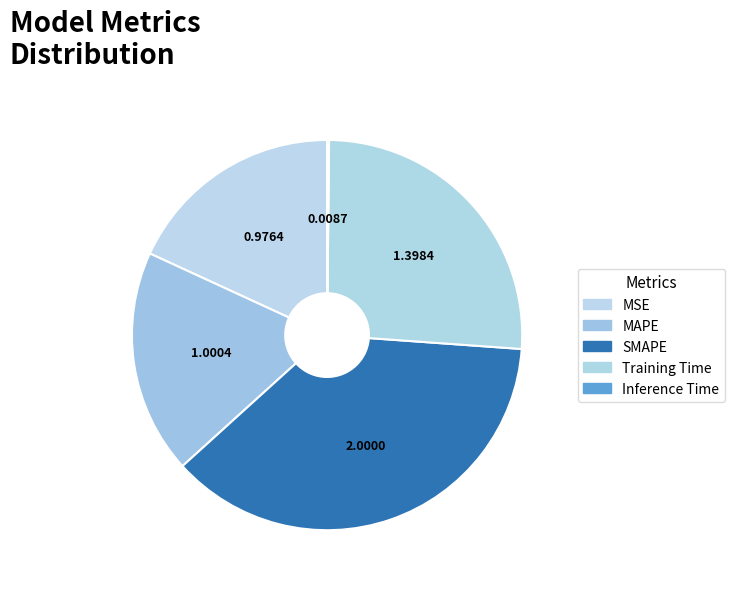

Which category has the smallest portion of the pie?

Inference Time